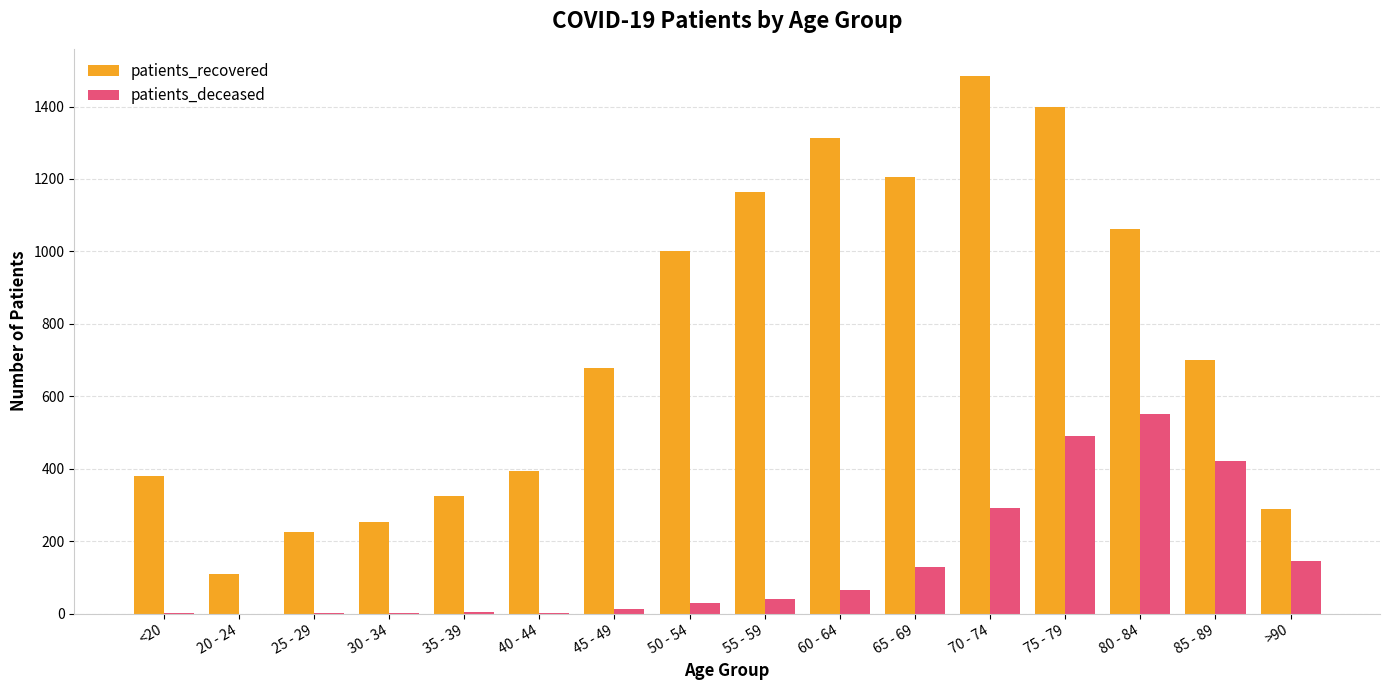

What is the sum of all patients_recovered values?

11985